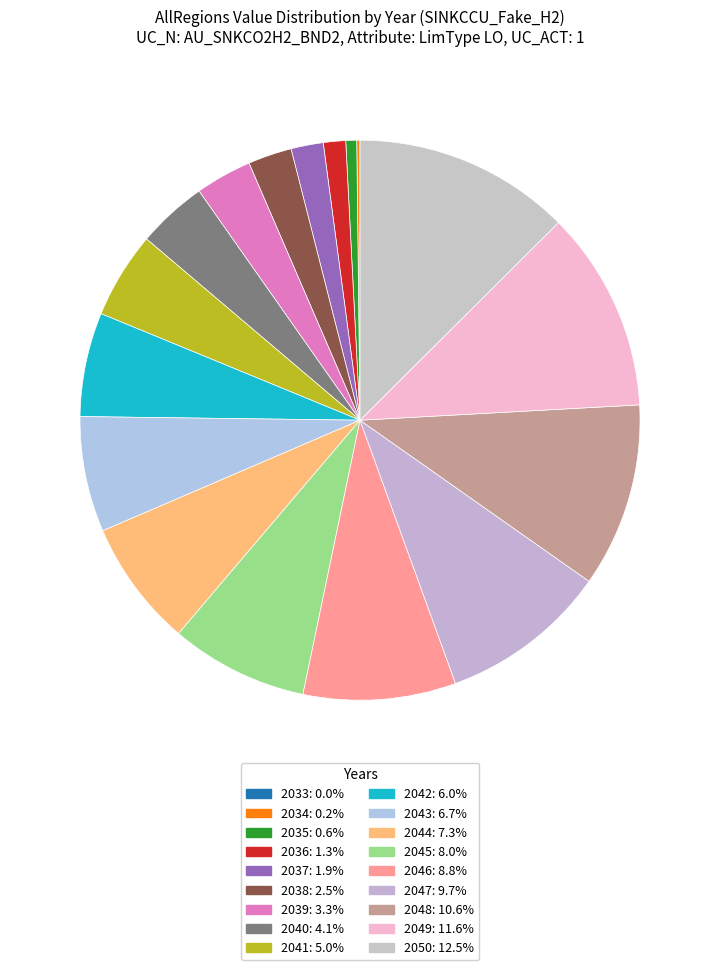

Approximately how many times larger is the value at 2045 compared to 2033?

1048.8